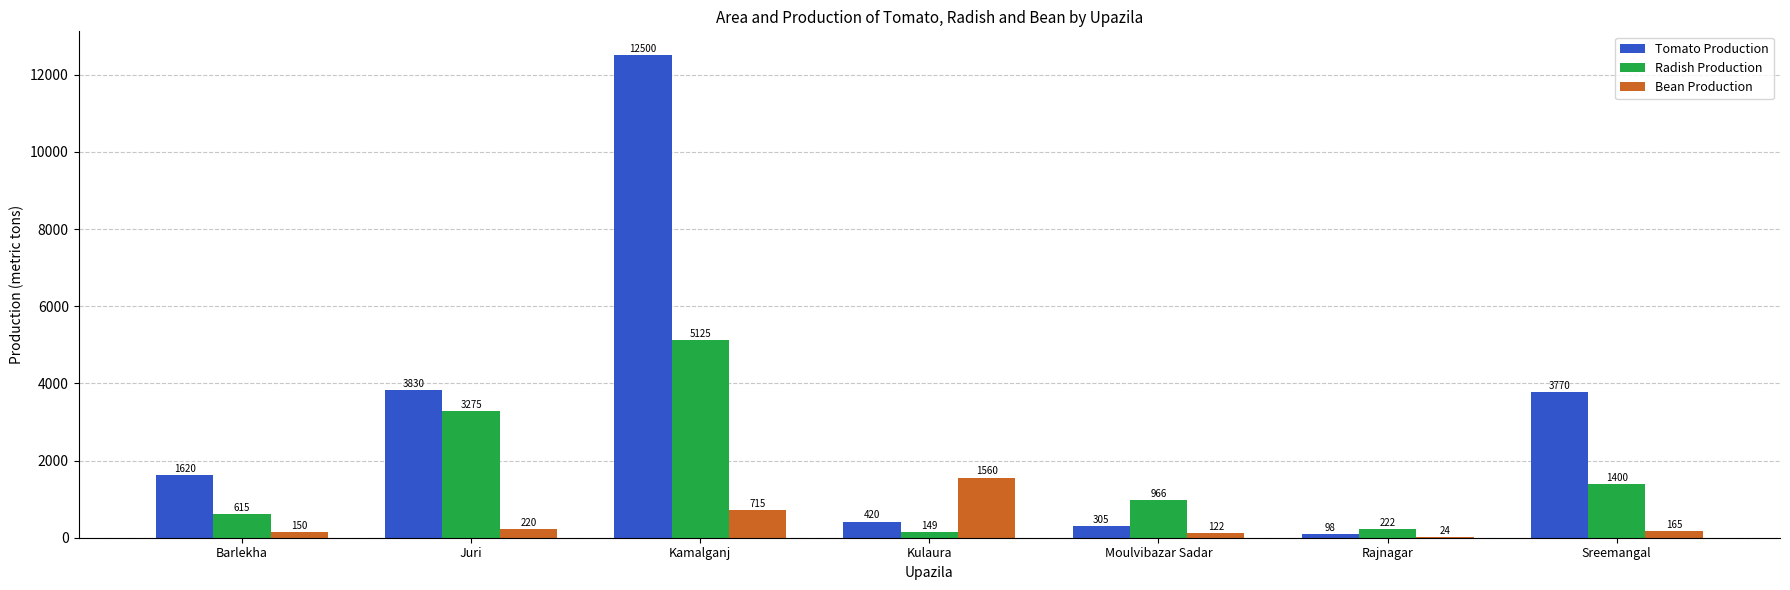

Which series changed the most between Barlekha and Rajnagar?

Tomato Production